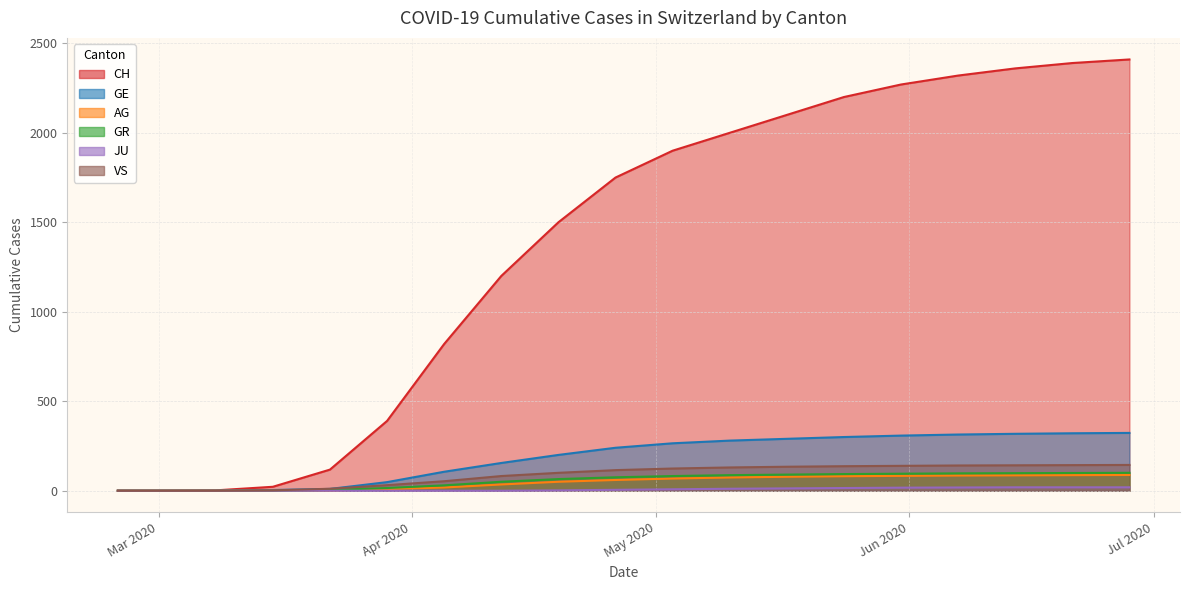

Where does the VS series first go above 115?

2020-05-03